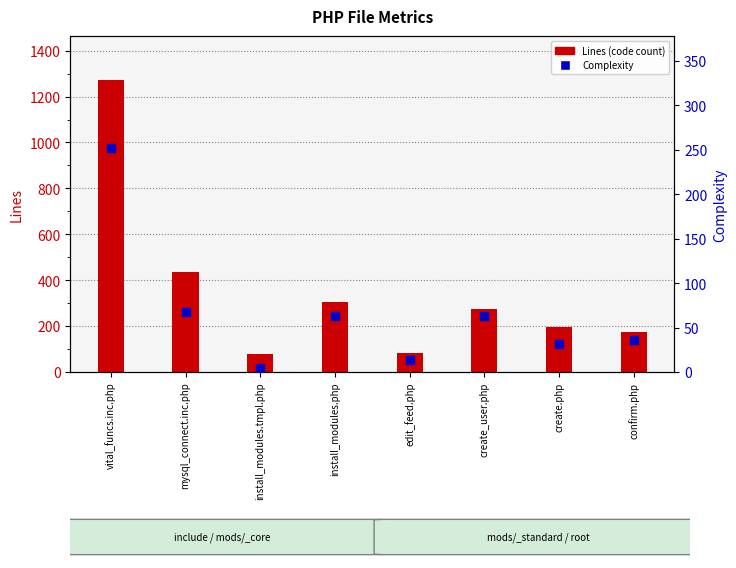

What is the total value across all series at install_modules.php?

368